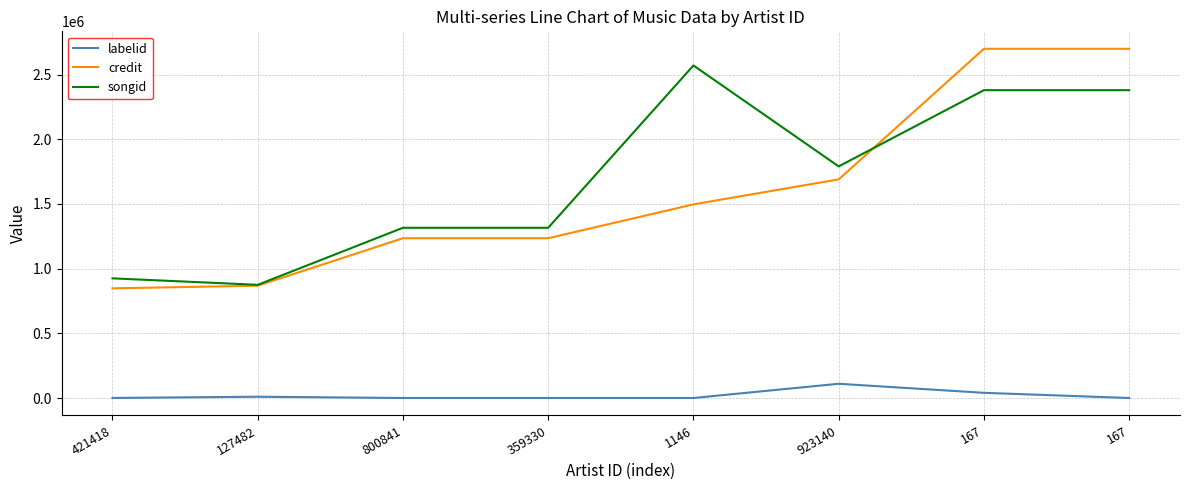

True or false: songid has more than 1 points higher than both neighbors.

False